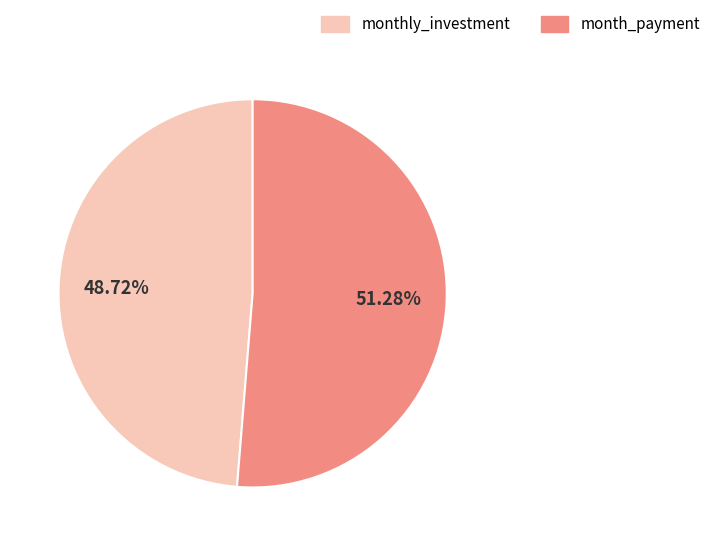

Does any single category account for the majority?

Yes